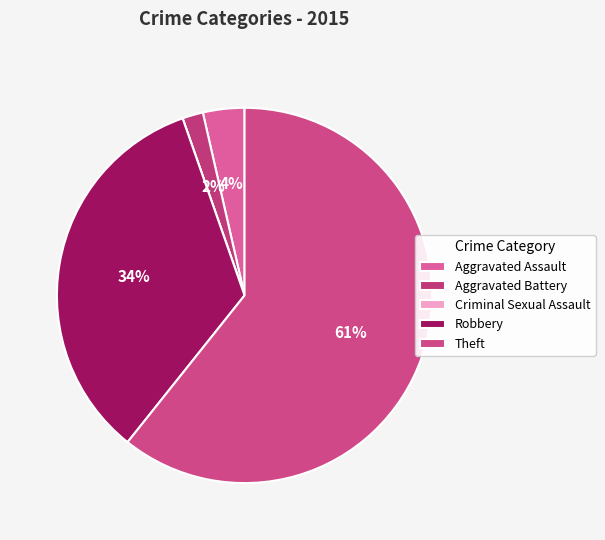

To the nearest percent, what is the combined percentage of Aggravated Assault and Theft?

64%